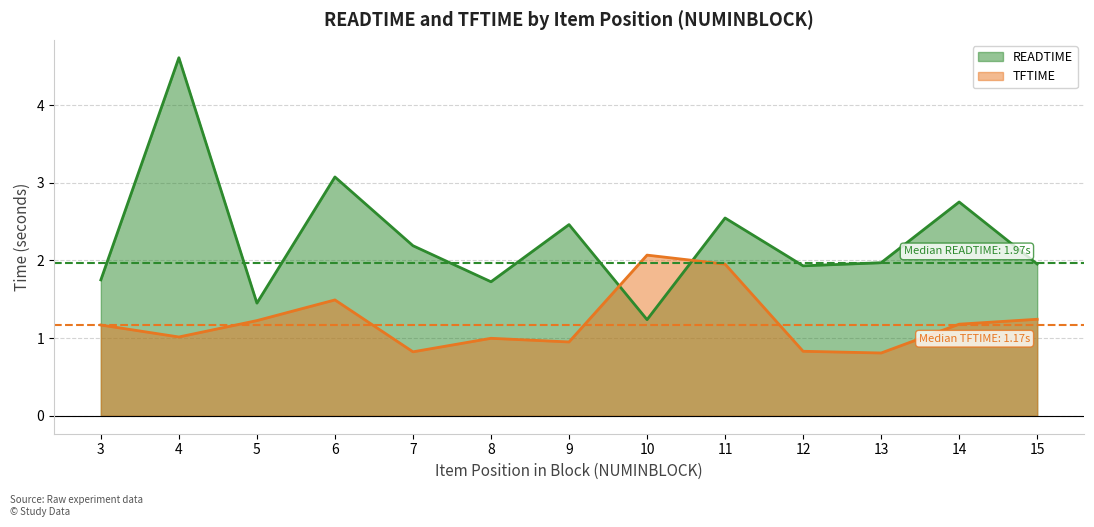

True or false: READTIME and TFTIME cross at least once.

True